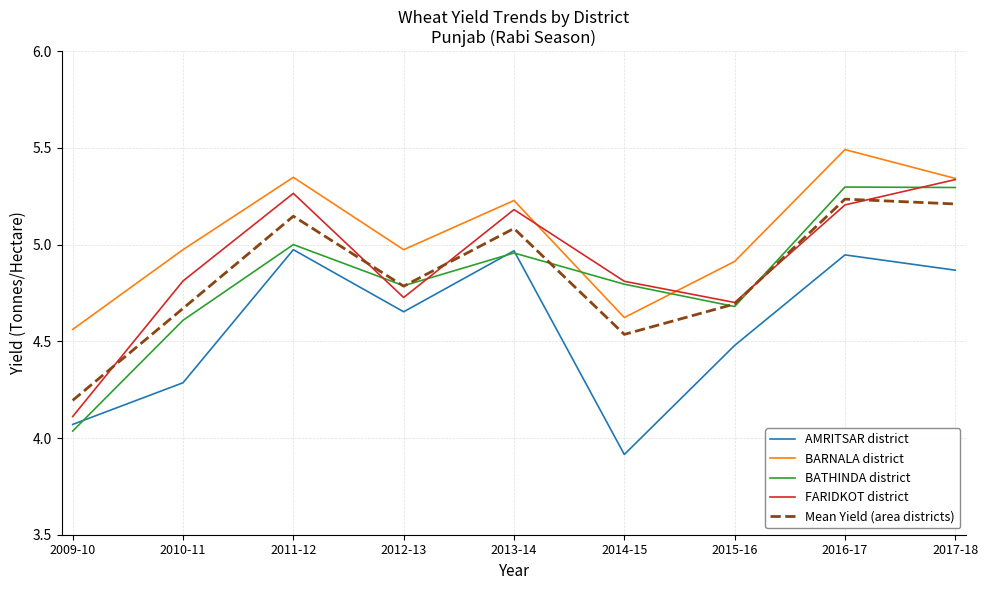

What is the smallest value displayed?

3.9